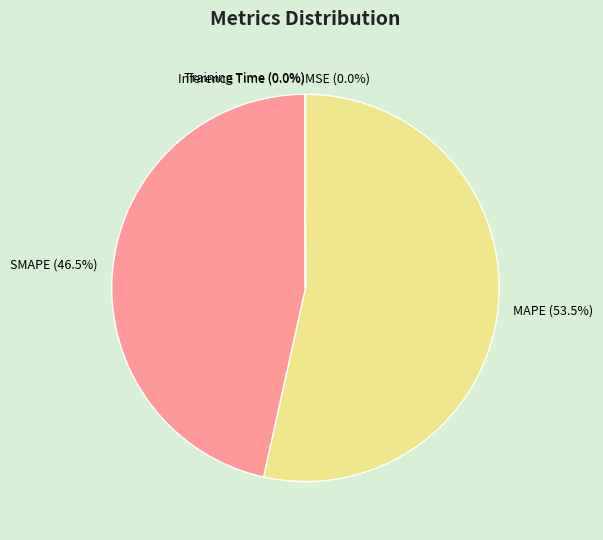

Which slice represents more than half of the pie?

MAPE